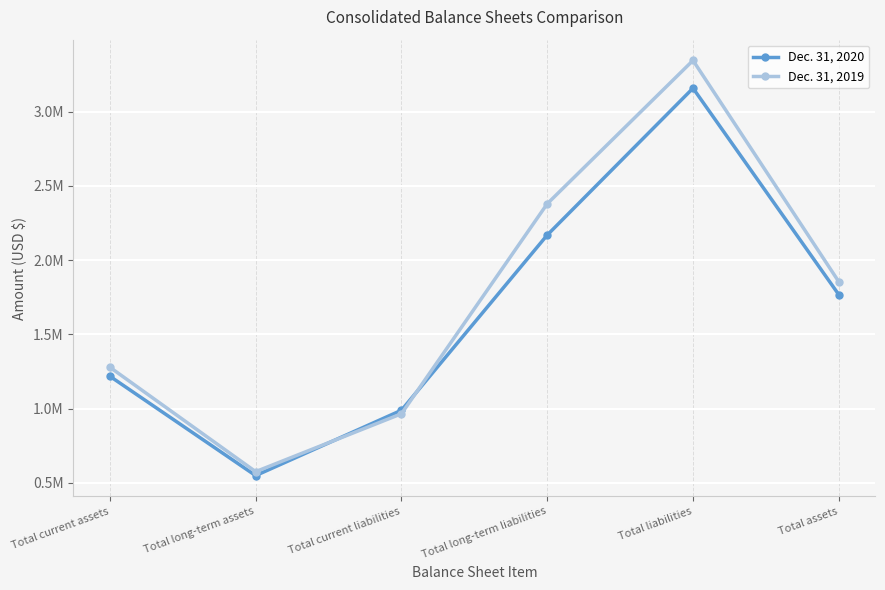

Which series ends up on top after the final intersection of Dec. 31, 2019 and Dec. 31, 2020?

Dec. 31, 2019